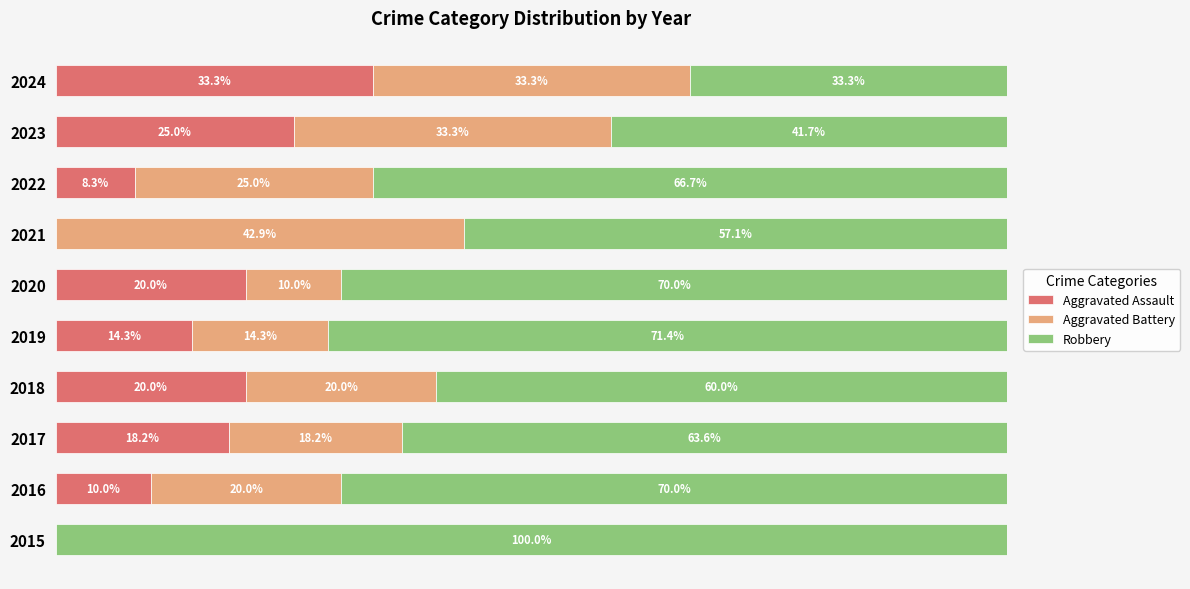

What are all the series names shown in the legend?

Aggravated Assault, Aggravated Battery, Robbery